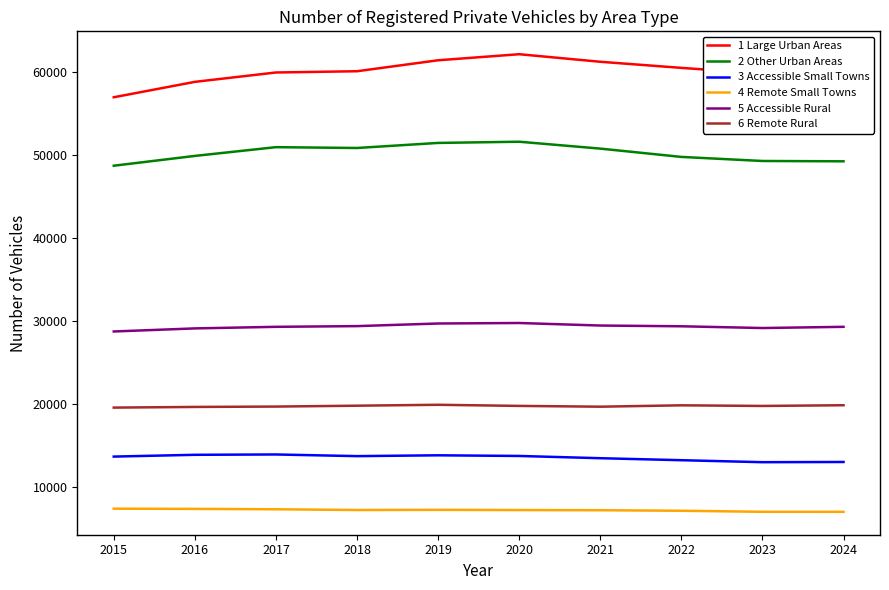

True or false: 2 Other Urban Areas has a value of 49280 at 2023.

True